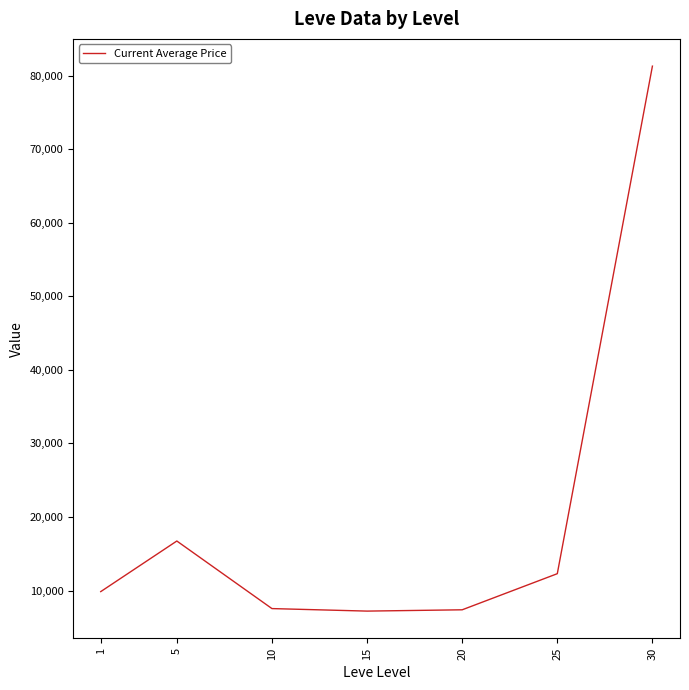

True or false: there are more than 0 points higher than both neighbors.

True